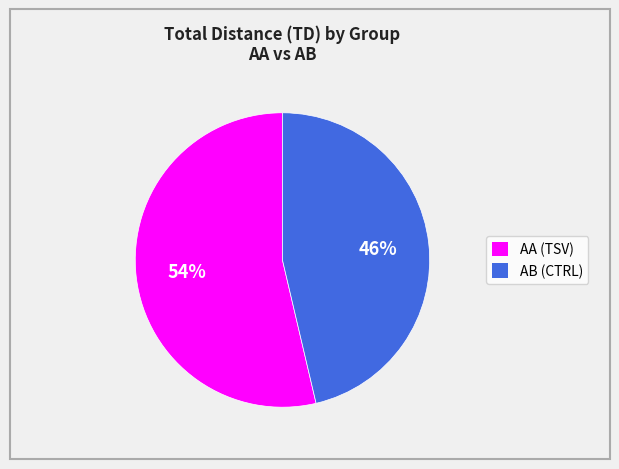

How many segments does this pie chart have?

2